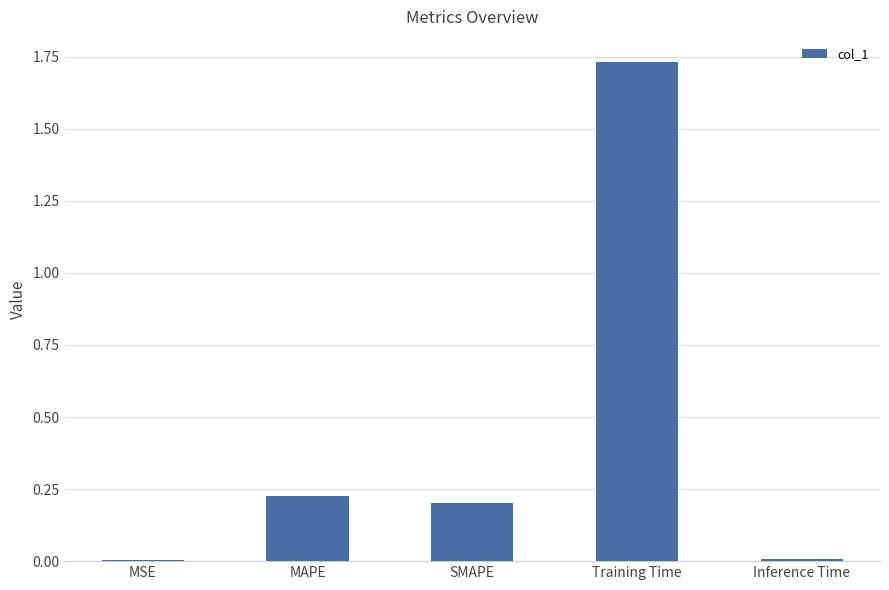

What is the label of the 4th bar from the right?

MAPE